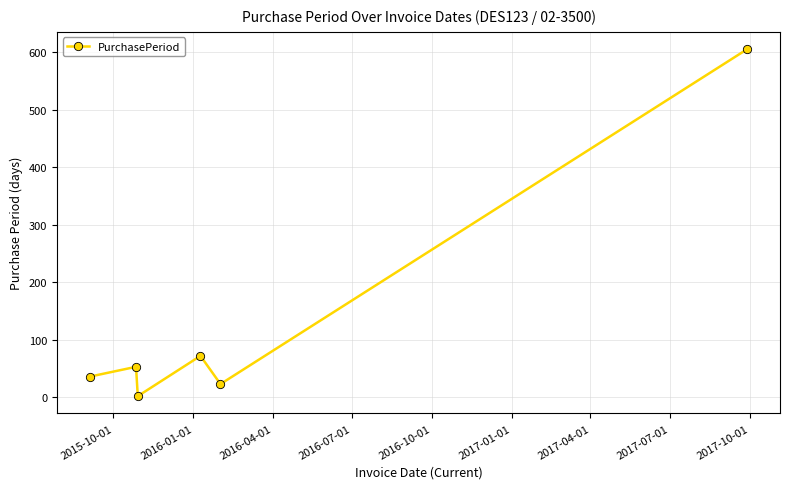

What is the average value?

132